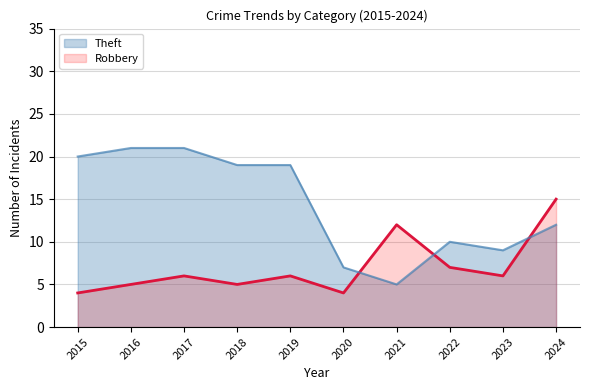

Does the chart have visible grid lines?

Yes